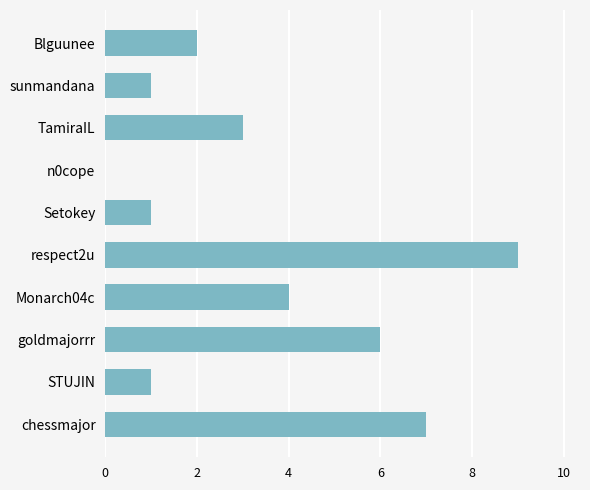

What is the sum of all values?

34